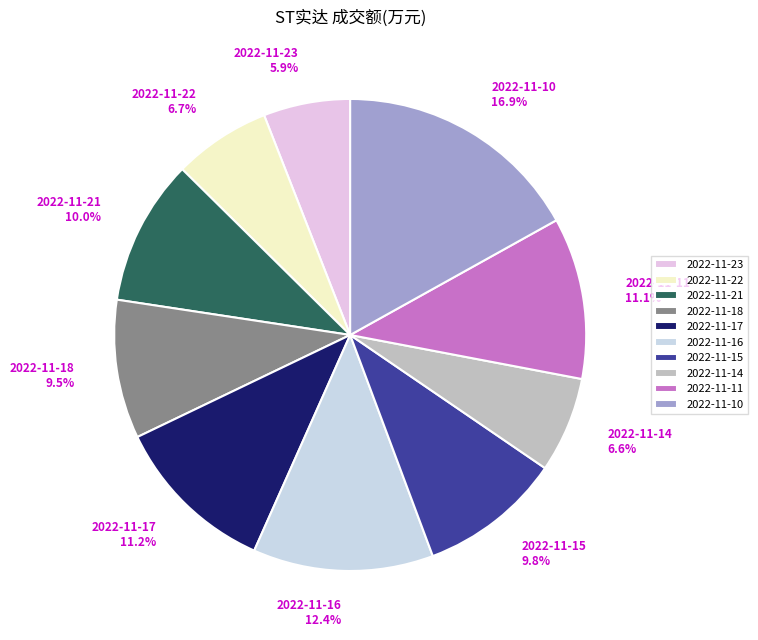

What percentage is the 2022-11-11 slice, to the nearest percent?

11%